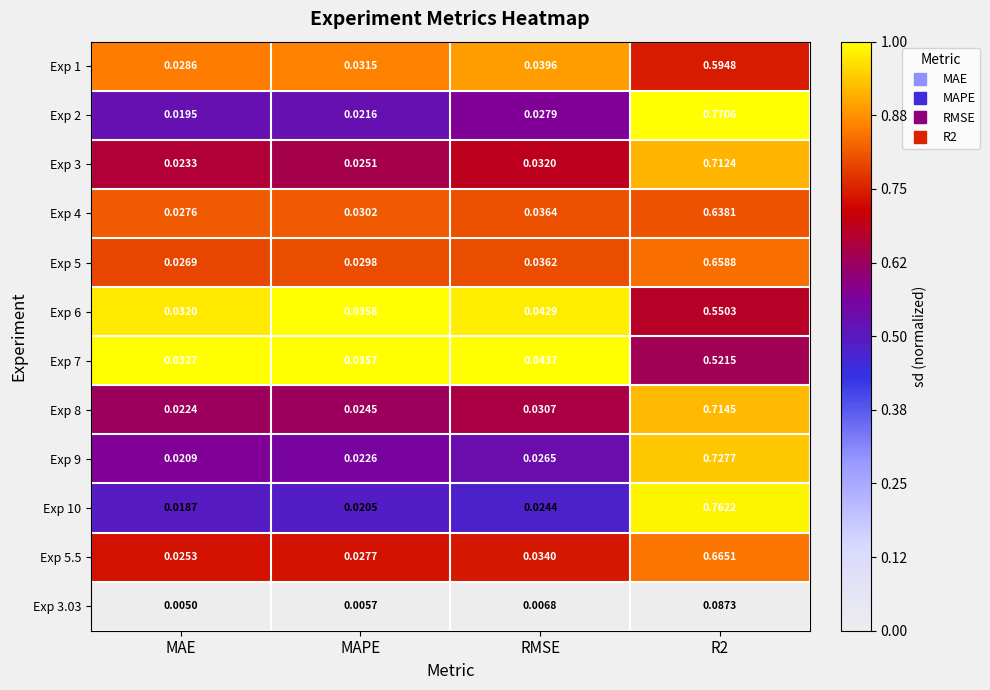

Is the value of Exp 5.5 at MAPE greater than the value of Exp 10 at MAE?

Yes